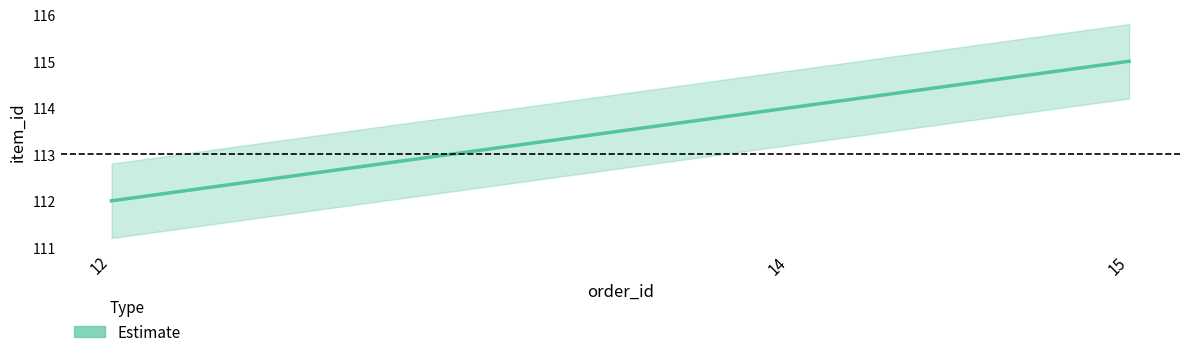

Reading left to right, what are all the values shown in this chart?

12=112	14=114	15=115